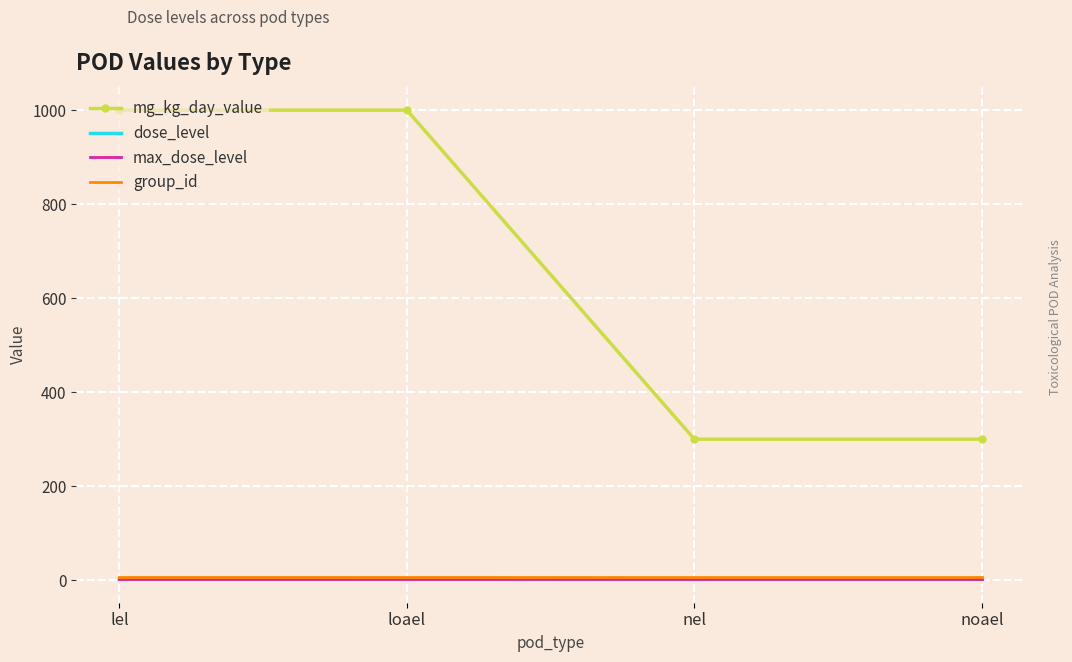

What is the minimum value for mg_kg_day_value?

300